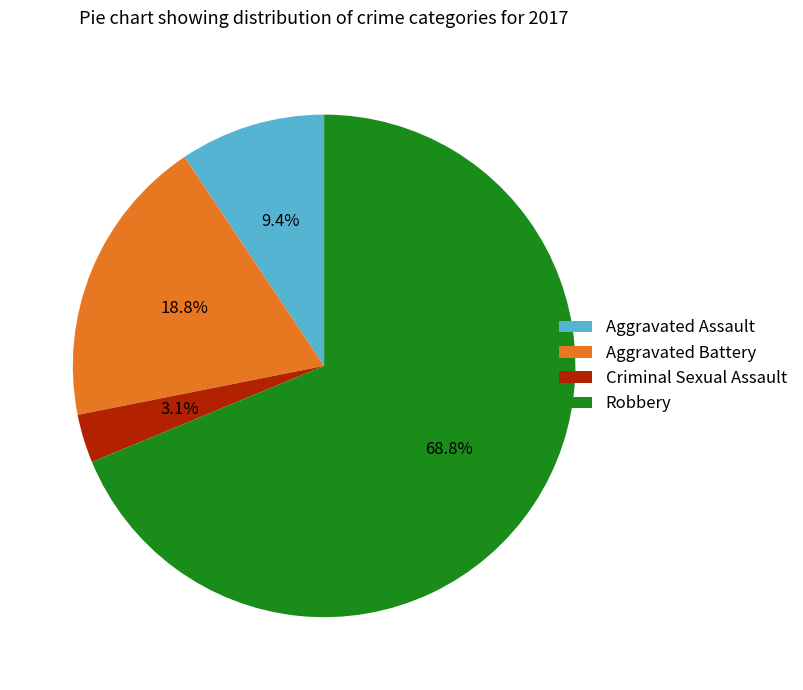

To the nearest percent, what is the difference between the Aggravated Assault and Aggravated Battery slice percentages?

9%